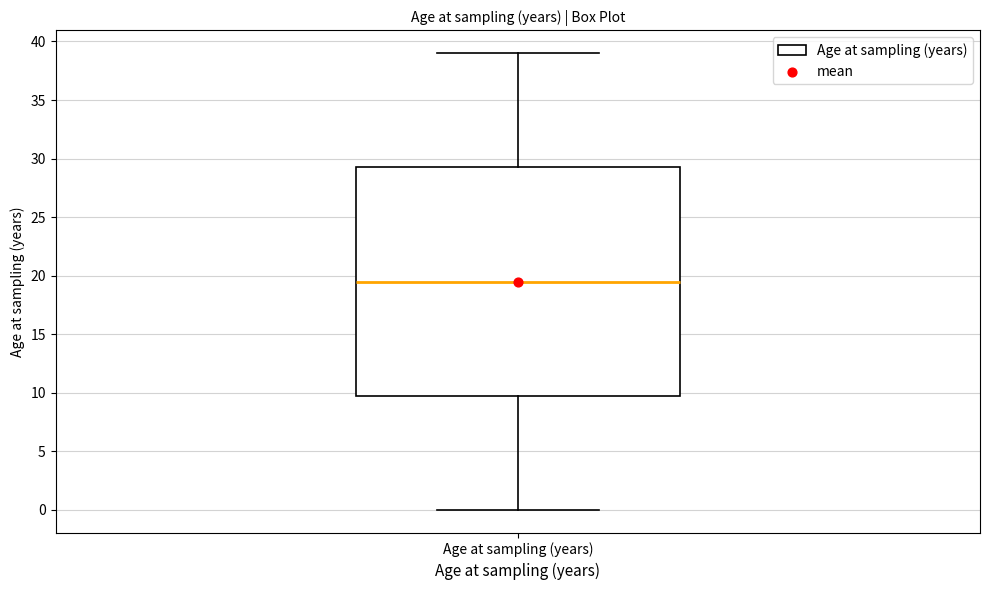

Where does the median line of the box for Age at sampling (years) sit on the y-axis? The values are not printed on the chart, so give them approximately, as read against the axis.

19.5